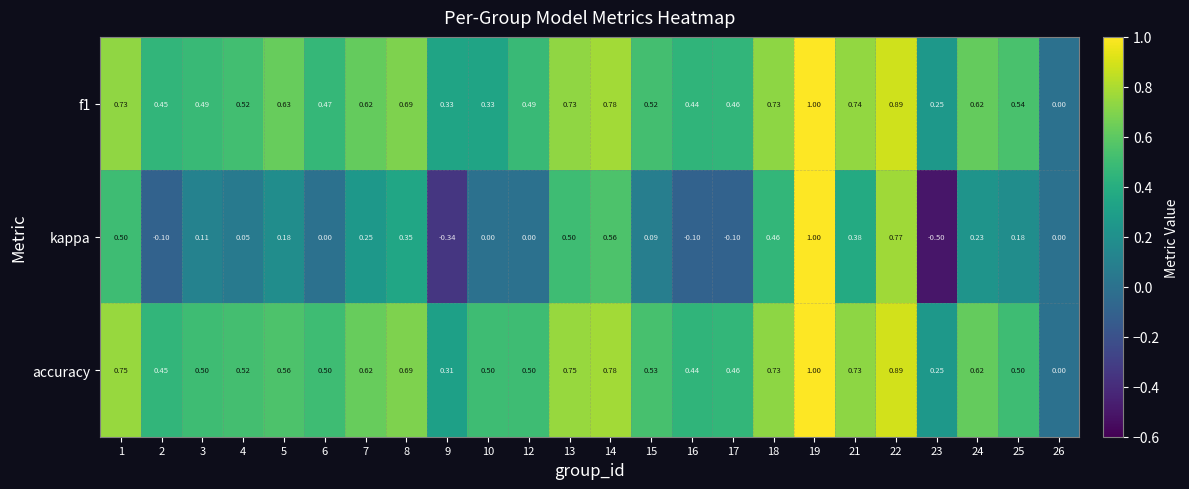

Which series has the widest spread of values?

kappa